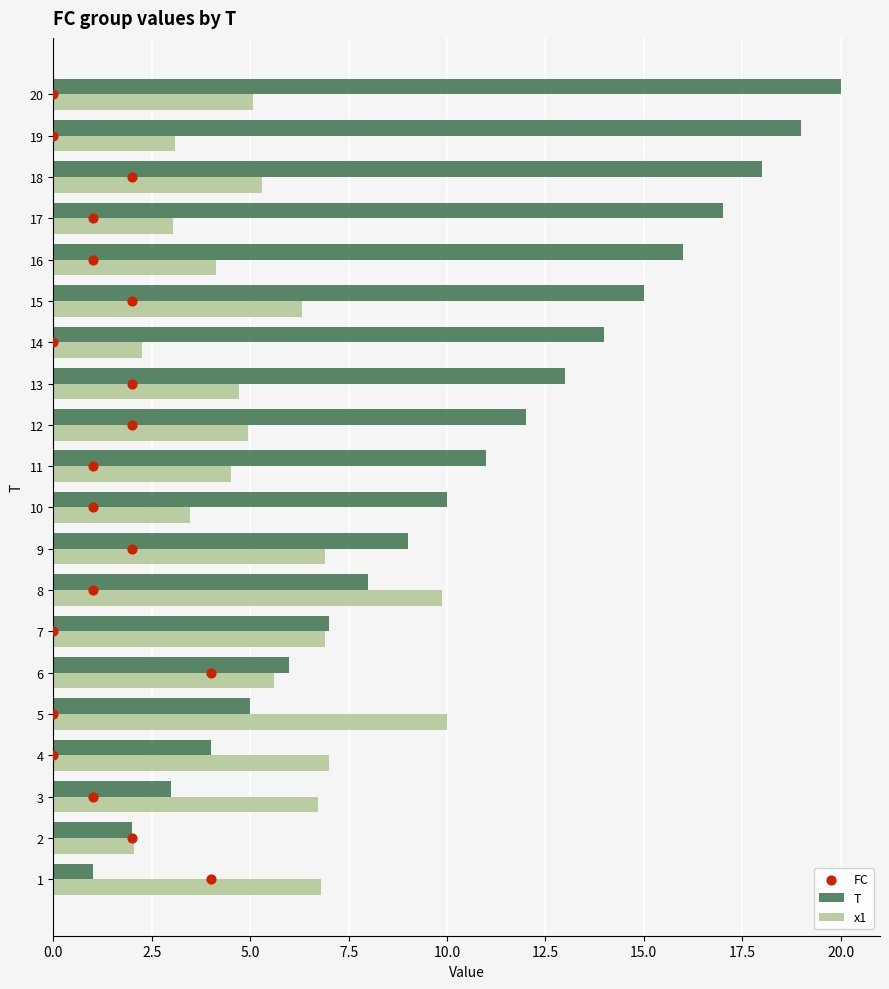

Which series reaches the maximum Y coordinate?

T